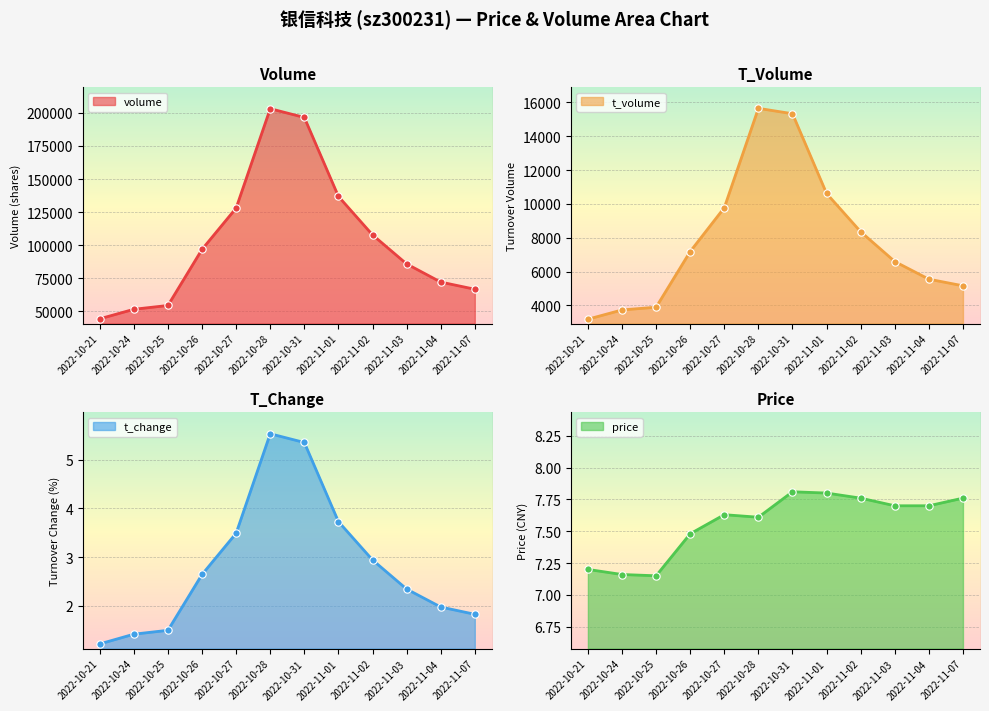

Which series reaches the maximum Y coordinate?

volume